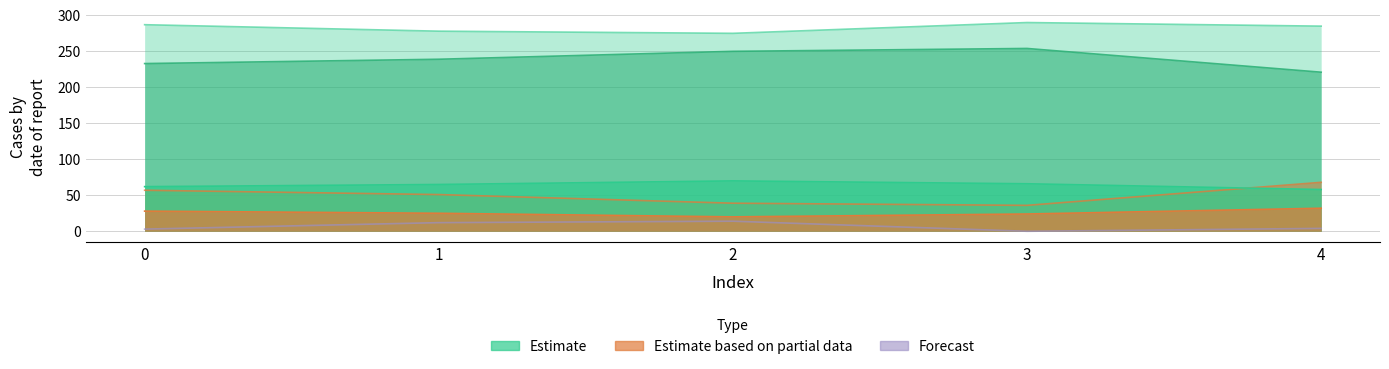

Reading left to right, transcribe all the data shown in this chart.

test_C00: 0=62	1=65	2=70	3=66	4=58
test_C01: 0=28	1=25	2=20	3=24	4=32
train_C00: 0=233	1=239	2=250	3=254	4=221
train_C01: 0=57	1=51	2=39	3=36	4=68
train_C10: 0=3	1=12	2=14	3=0	4=4
train_C11: 0=287	1=278	2=275	3=290	4=285